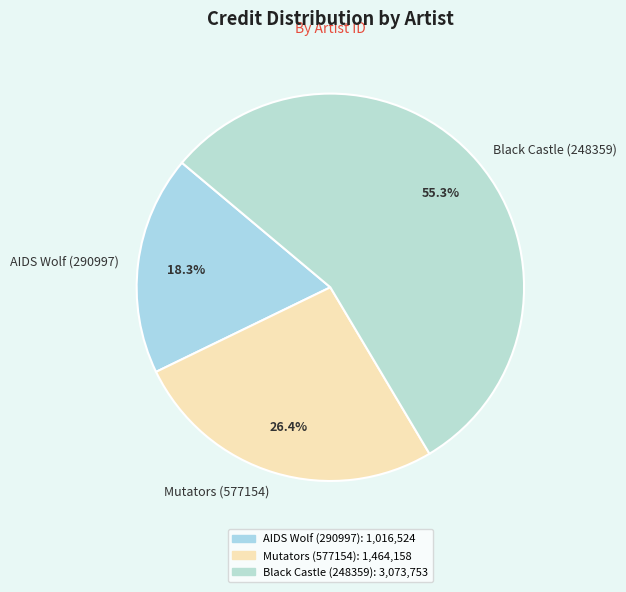

Which category has the biggest portion of the pie?

Black Castle (248359)